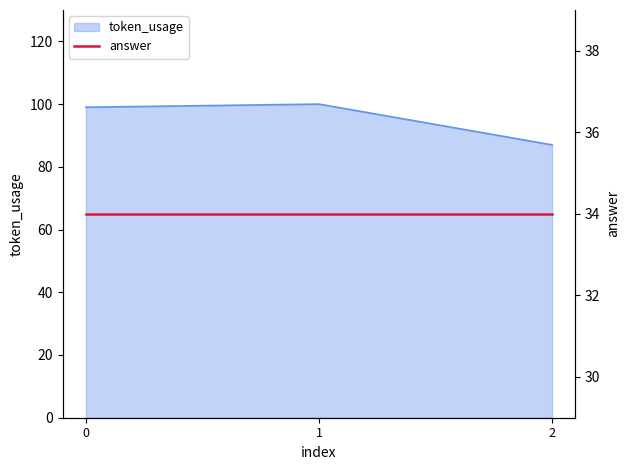

At which label does the data first exceed 99?

1